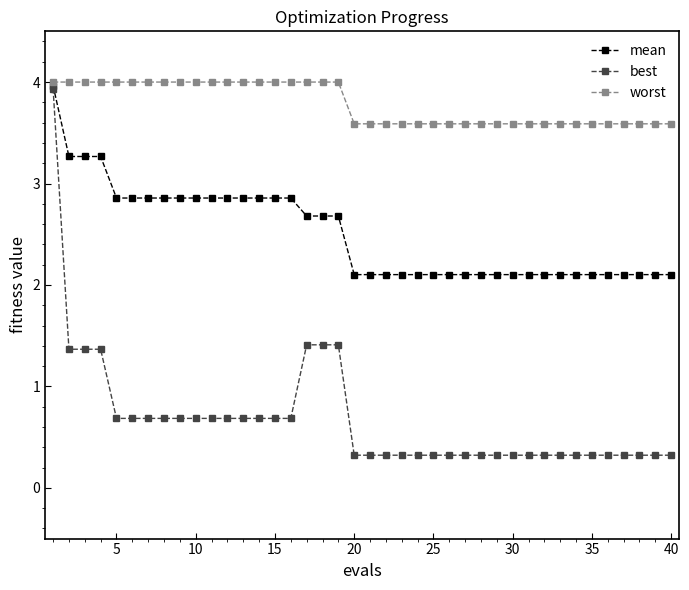

At how many categories does at least one series exceed 0?

40